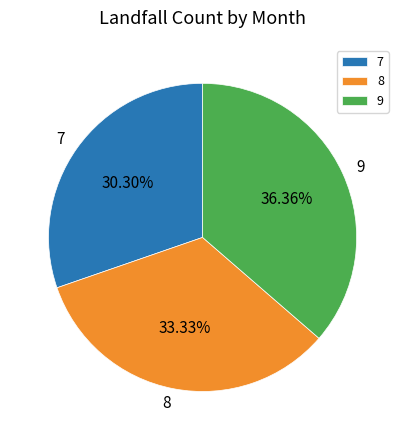

What is the total percentage of 8 and 9?

69.7%